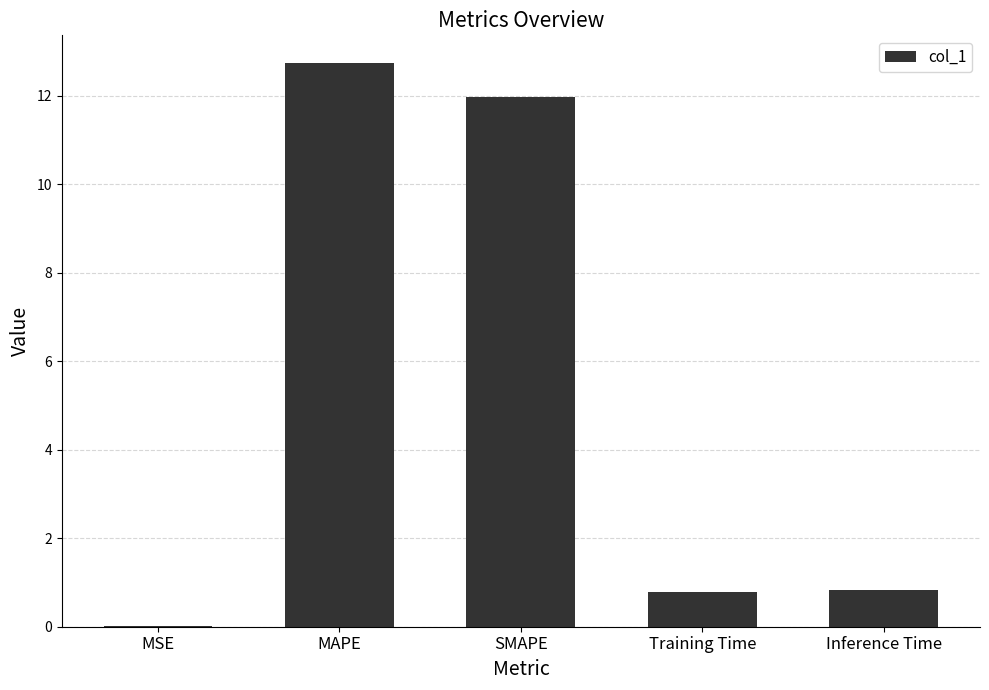

The chart shows a value of 12.0 at SMAPE. True or false?

True